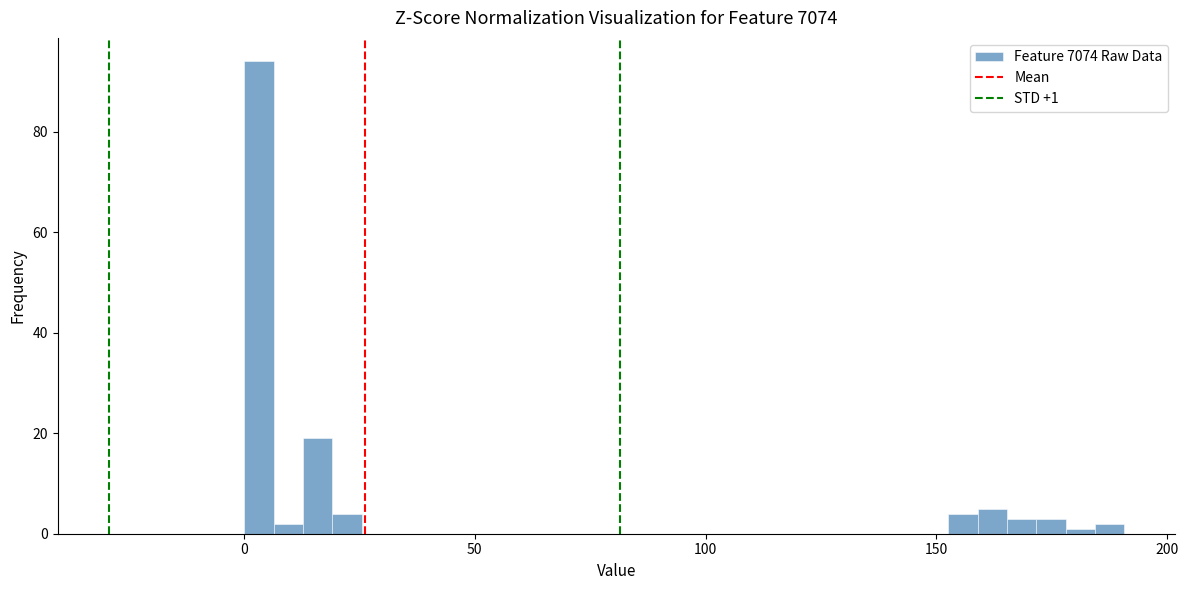

Read against the x-axis, roughly where is the centre of the tallest bar?

5